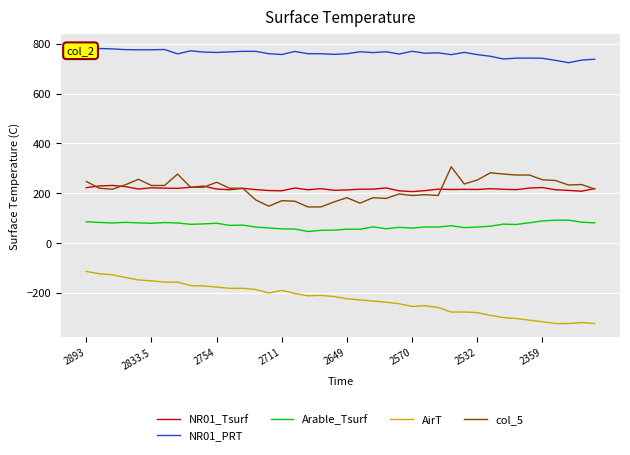

At which category does the chart reach its peak across all series?

2893